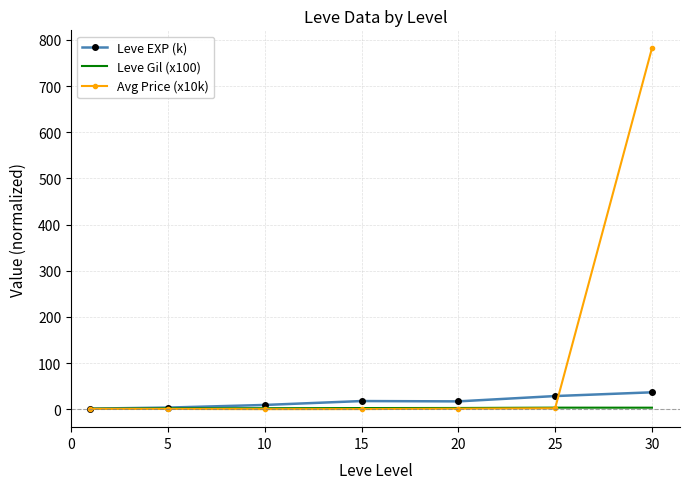

Which series has the widest spread of values?

Avg Price (x10k)